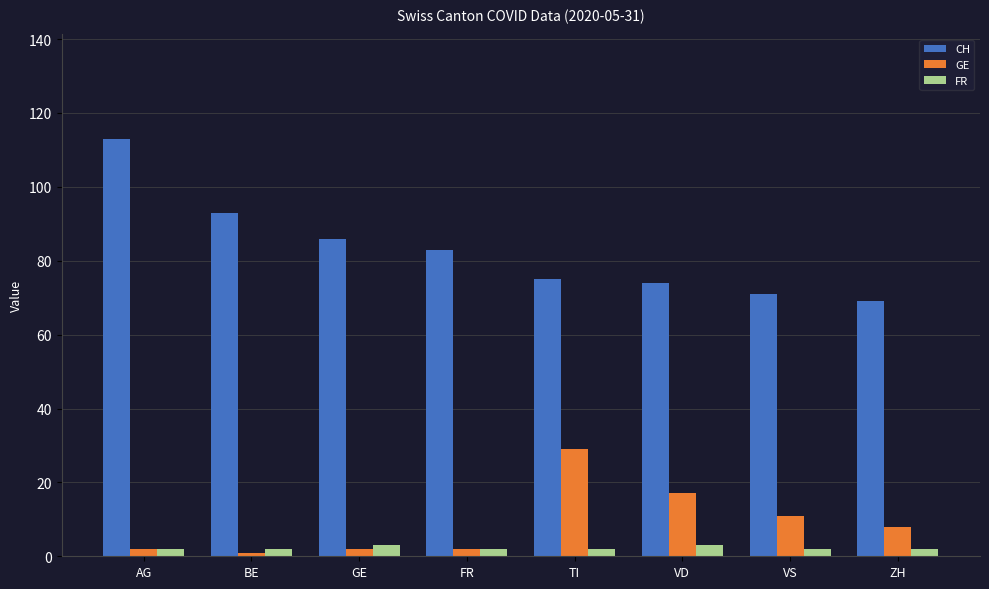

Read the GE value at TI, to the nearest 10.

30